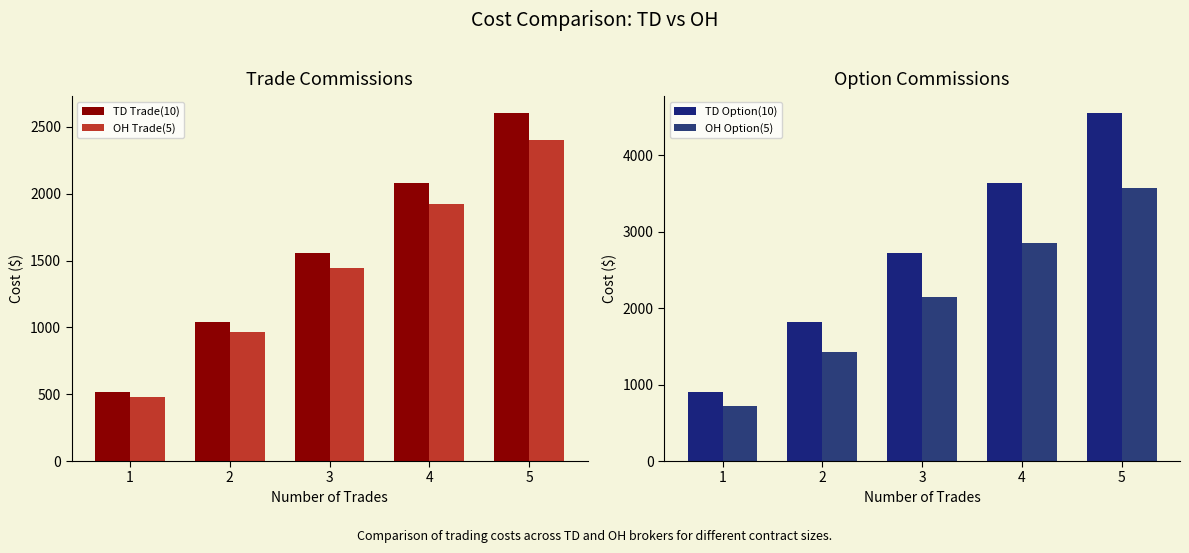

What is the value of the TD Trade(10) bar at the 5th from the left?

2600